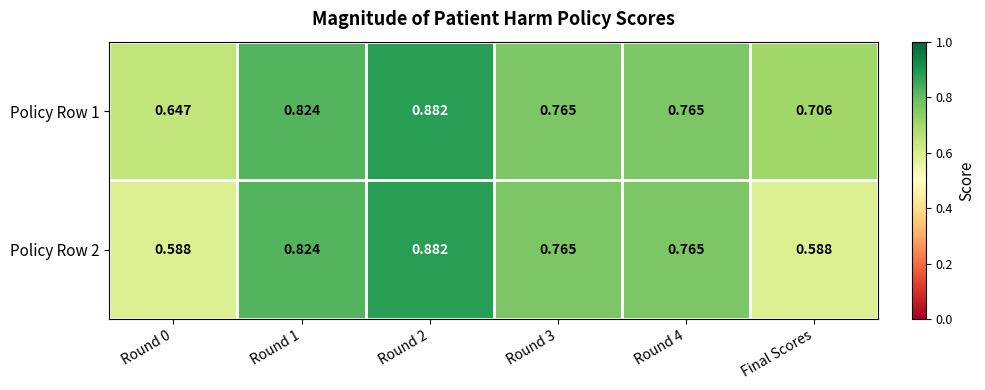

Which series has the largest range (max minus min)?

Policy Row 2